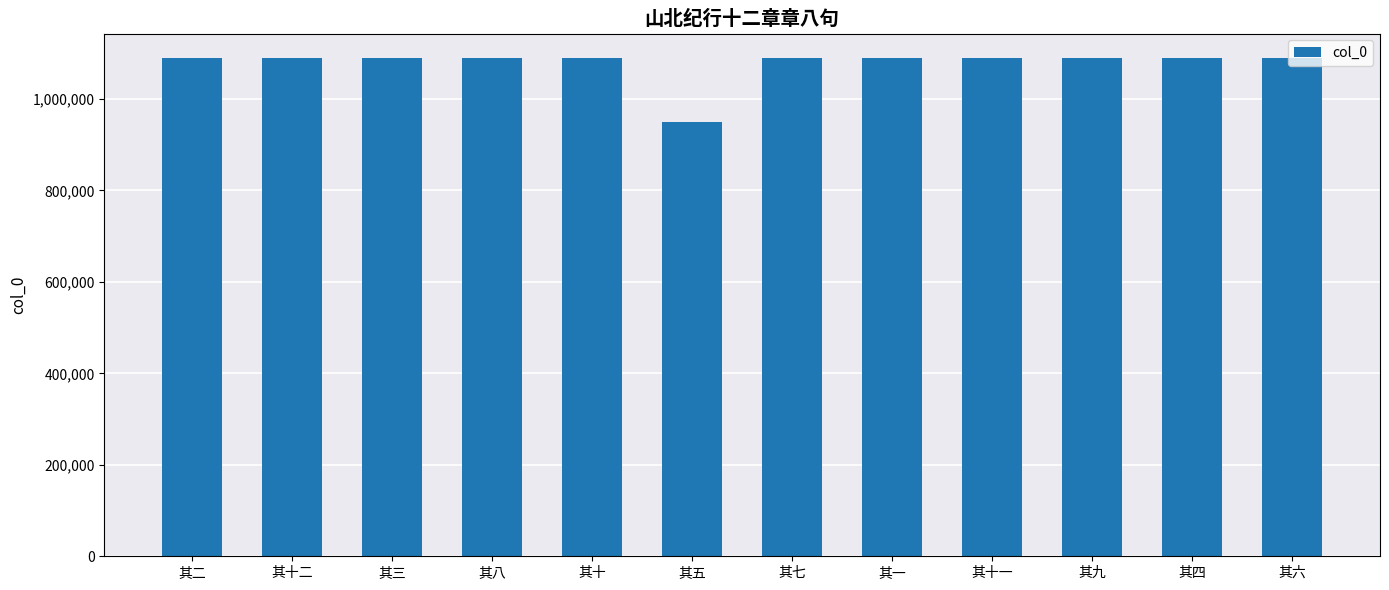

How many values are below 1088433?

6